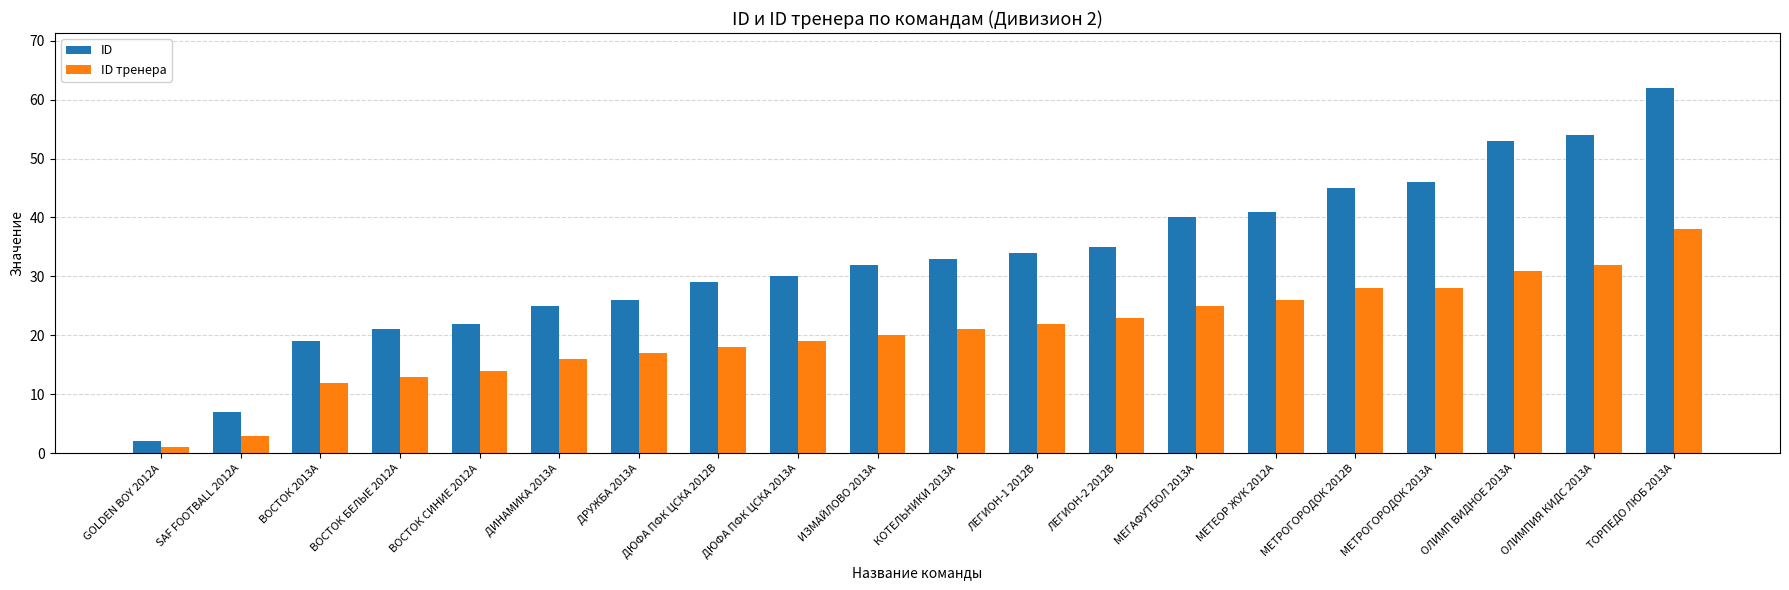

Between ВОСТОК СИНИЕ 2012А and ОЛИМПИЯ КИДС 2013A, which series saw the biggest shift?

ID